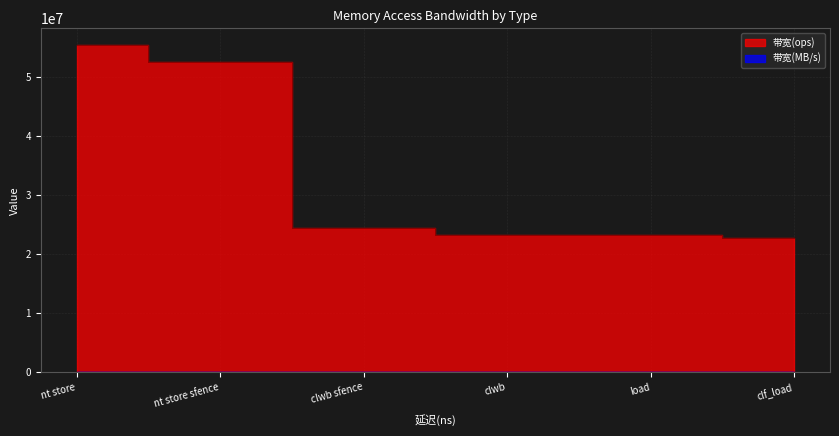

How many interior local valleys does the 带宽(MB/s) series have?

2